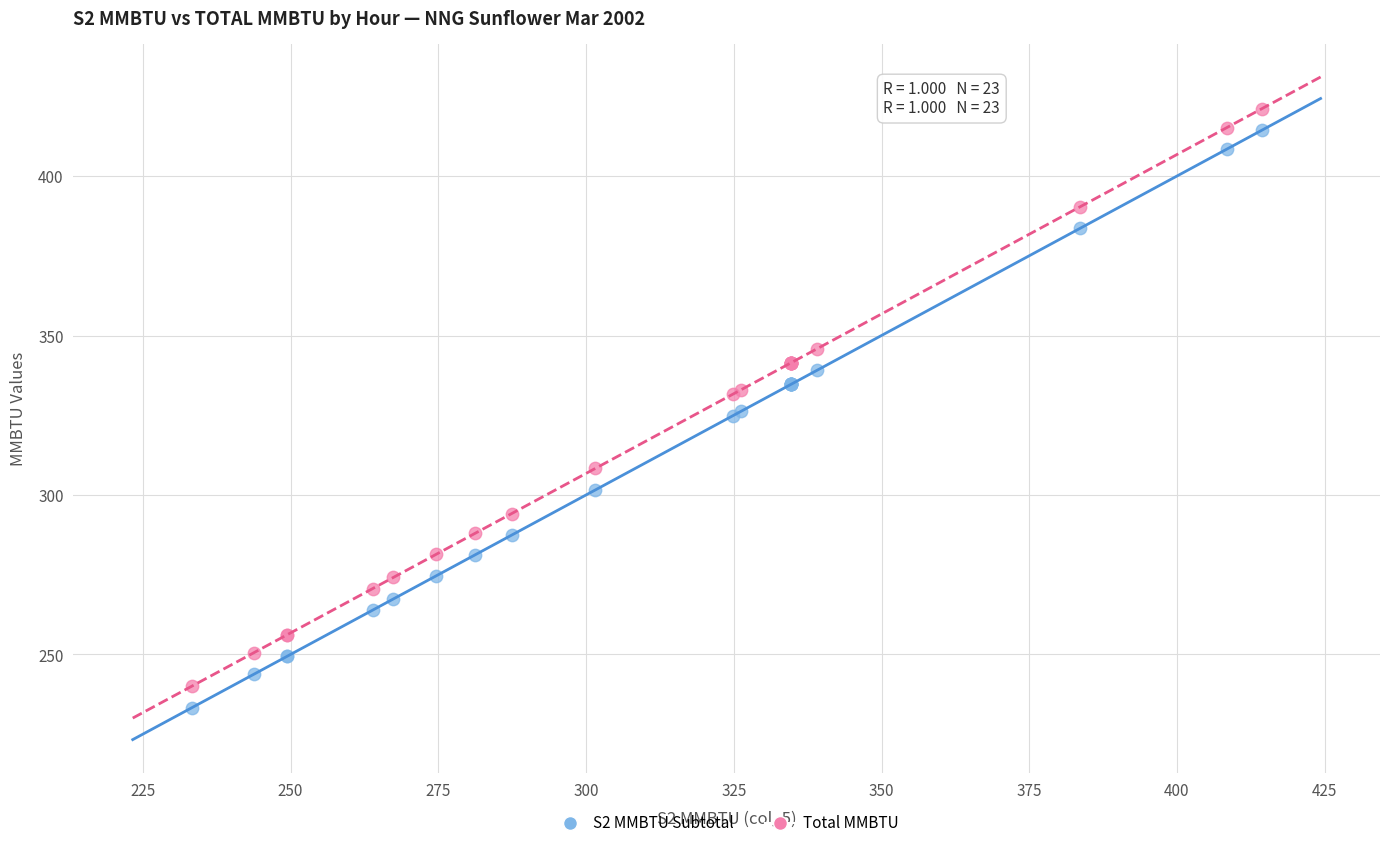

Which series contains the lowest Y value?

S2 MMBTU Subtotal